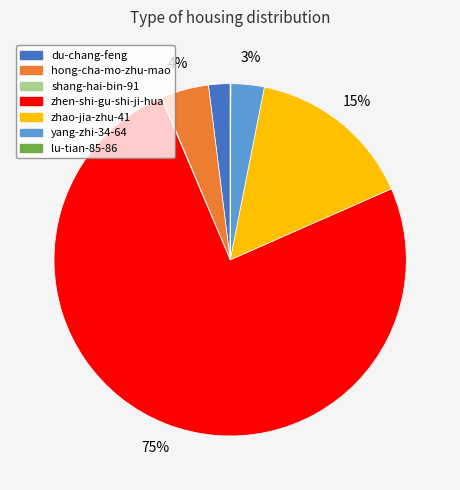

What is the largest slice in the pie chart?

zhen-shi-gu-shi-ji-hua